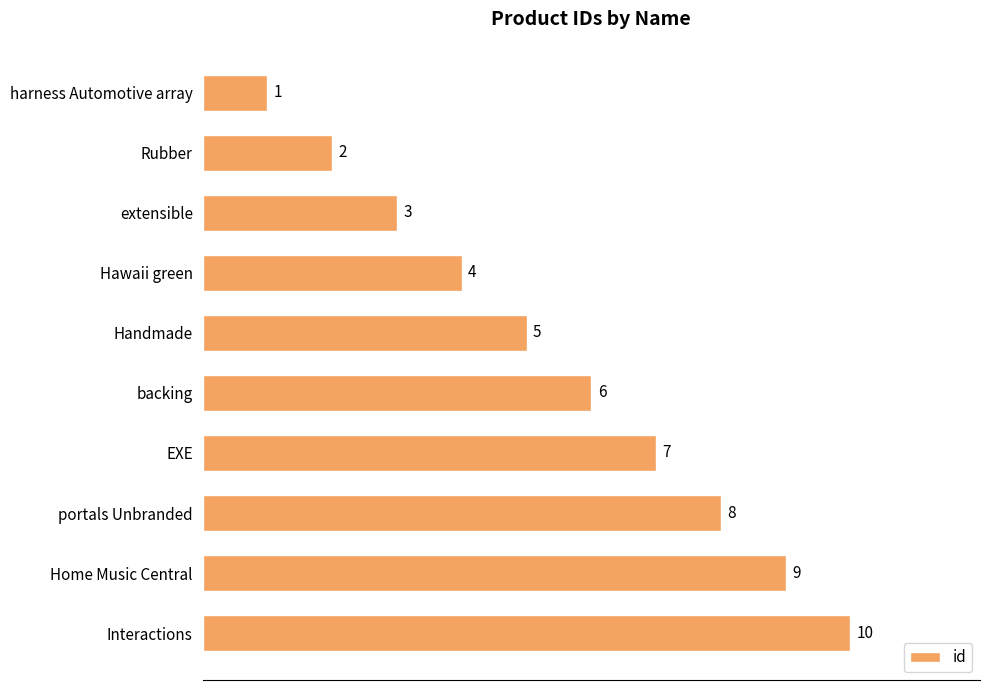

How many series are shown in this chart?

1